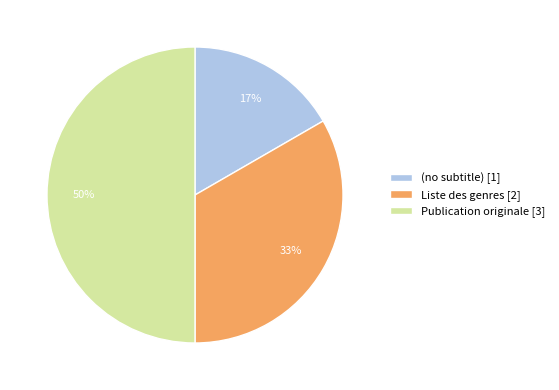

Do (no subtitle) [1] and Publication originale [3] together represent more than half of the pie?

Yes